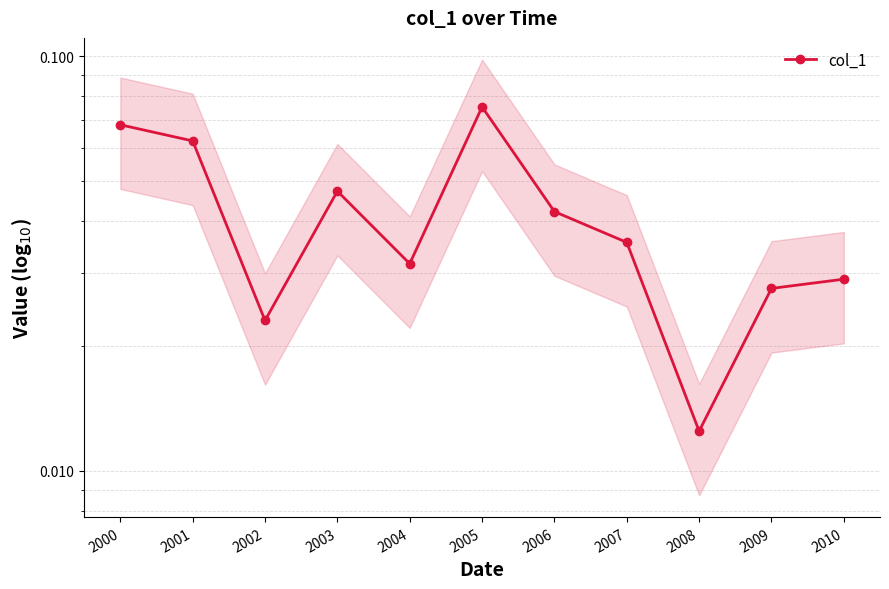

Rank the categories by value from highest to lowest.

2005, 2000, 2001, 2003, 2006, 2007, 2004, 2010, 2009, 2002, 2008